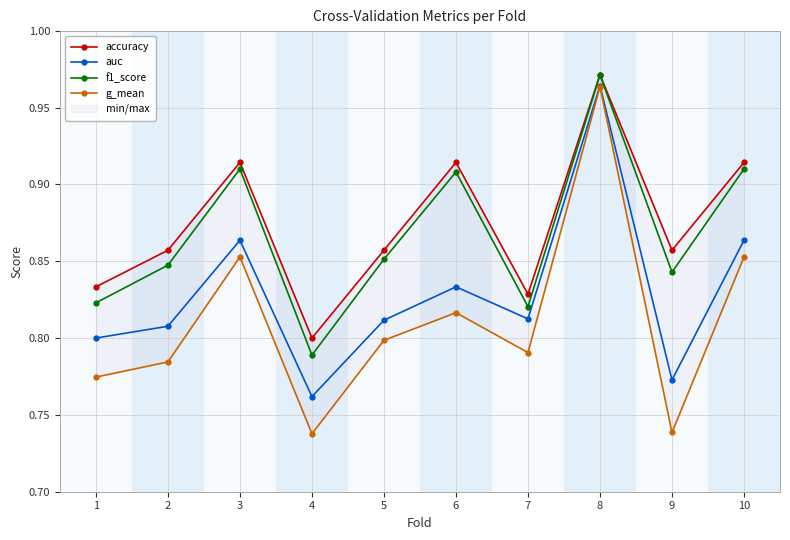

Which has a higher value, 7 or 9?

9